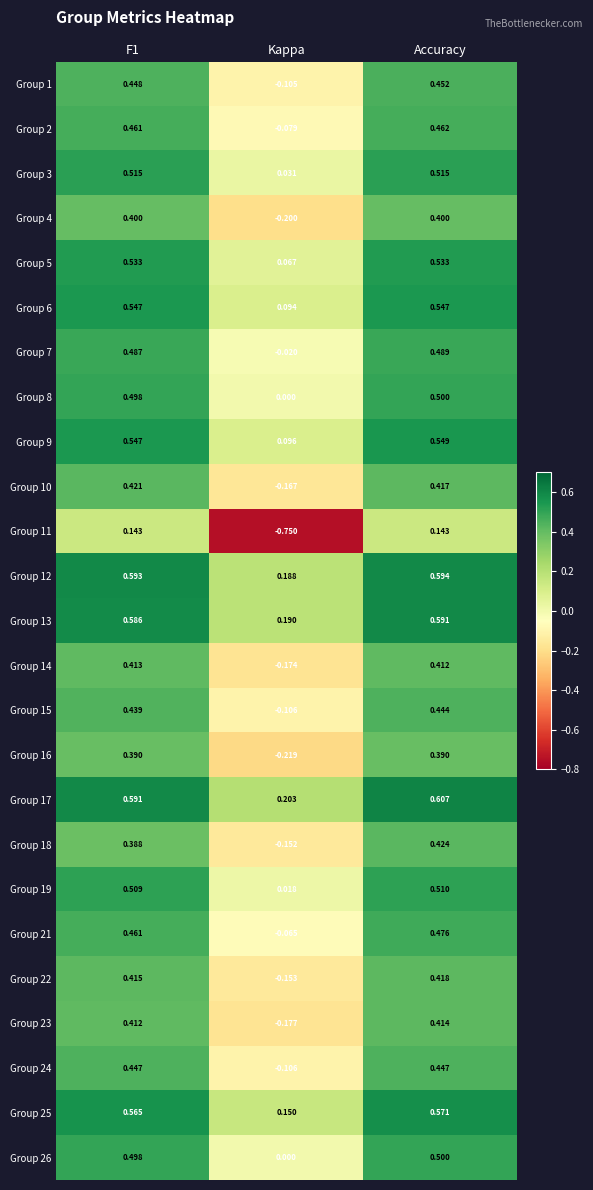

Where is Group 18 nearest to the value 0?

Kappa